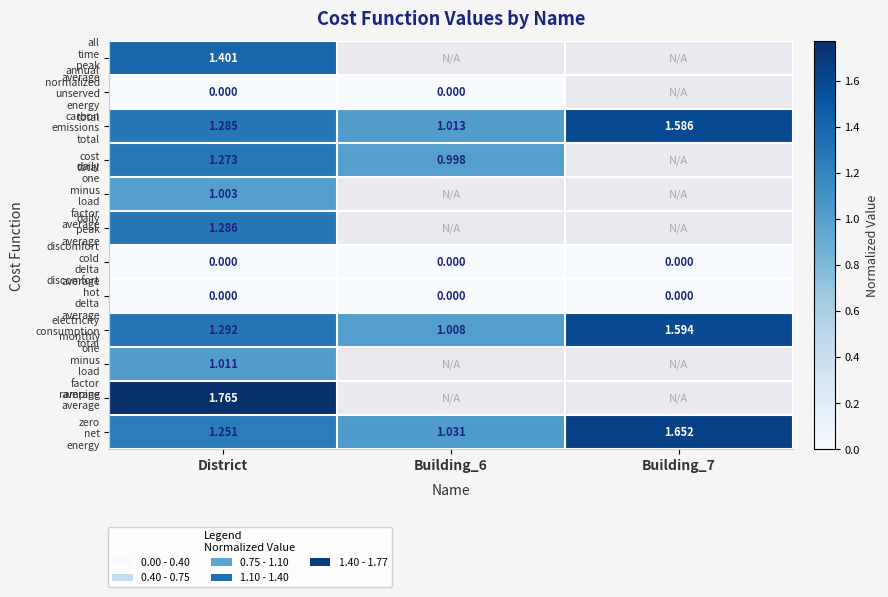

True or false: electricity consumption total has a value of 1.3 at District.

True